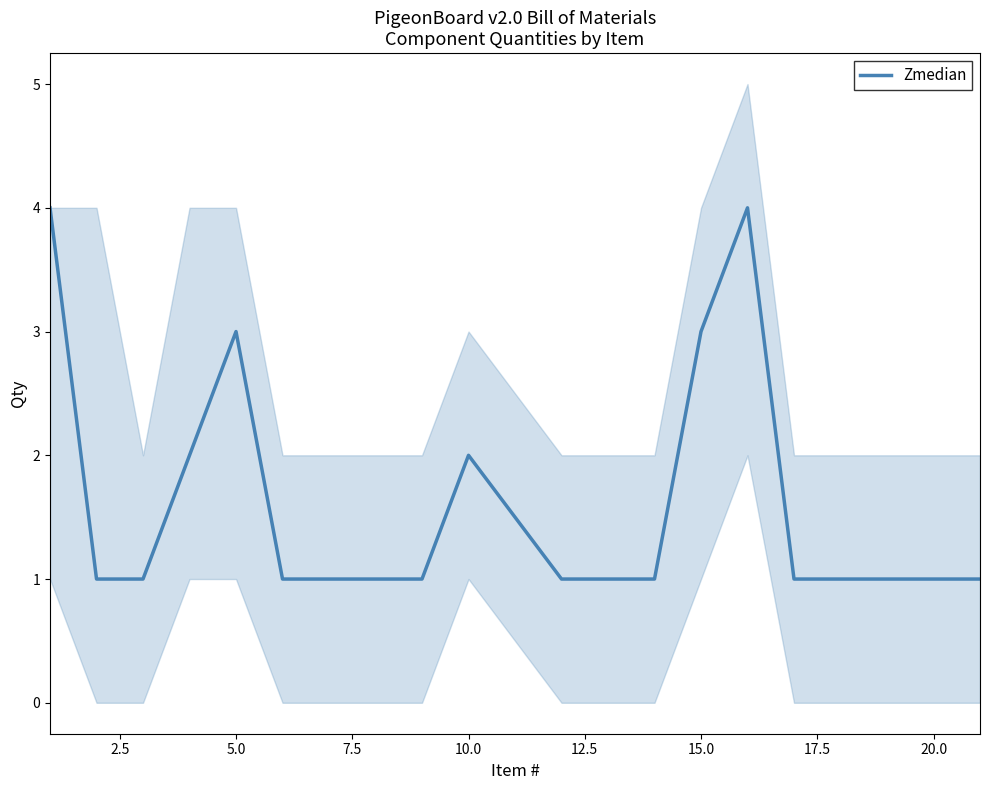

True or false: there are more than 1 points higher than both neighbors.

True